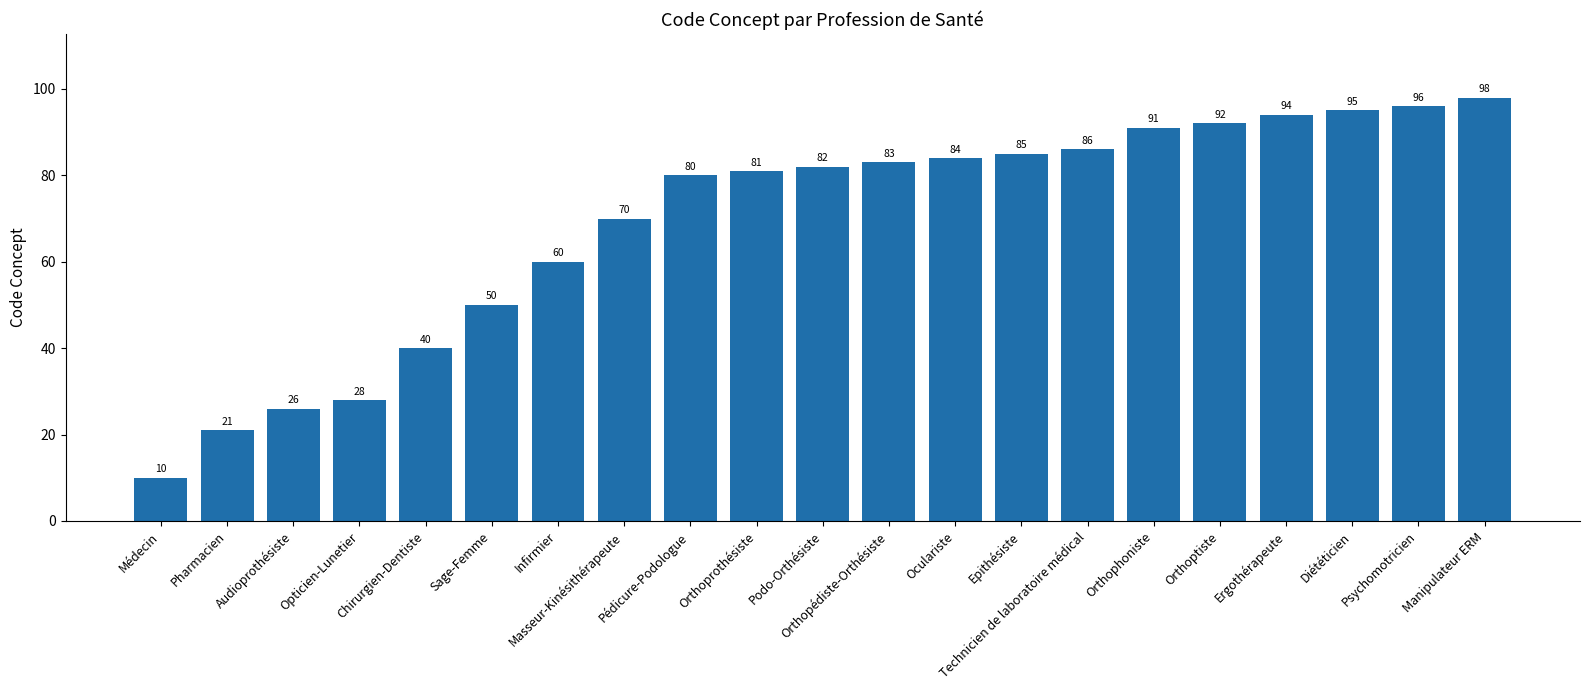

Reading left to right, extract all data points from this chart.

Médecin=10	Pharmacien=21	Audioprothésiste=26	Opticien-Lunetier=28	Chirurgien-Dentiste=40	Sage-Femme=50	Infirmier=60	Masseur-Kinésithérapeute=70	Pédicure-Podologue=80	Orthoprothésiste=81	Podo-Orthésiste=82	Orthopédiste-Orthésiste=83	Oculariste=84	Epithésiste=85	Technicien de laboratoire médical=86	Orthophoniste=91	Orthoptiste=92	Ergothérapeute=94	Diététicien=95	Psychomotricien=96	Manipulateur ERM=98